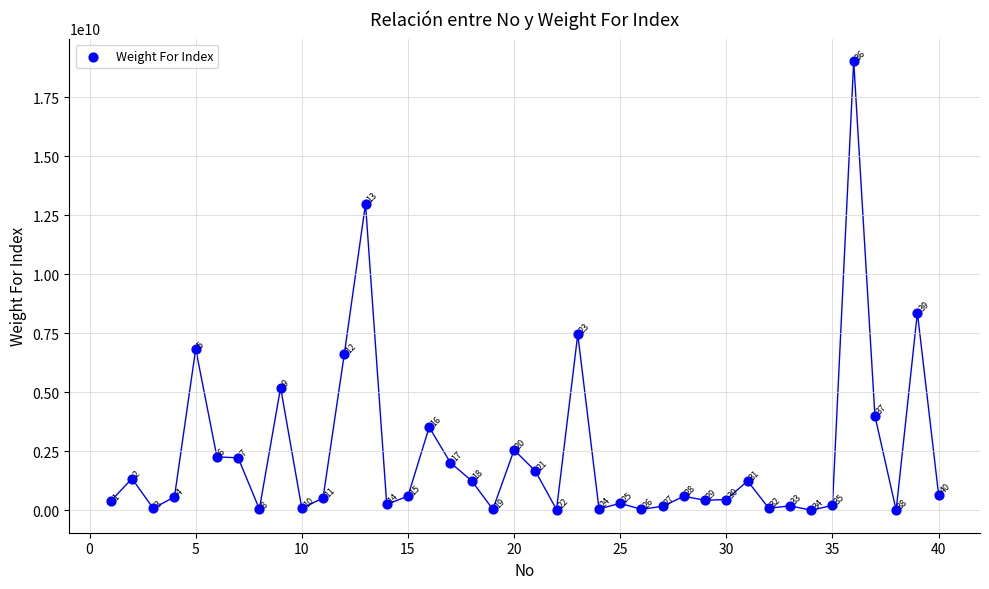

What is the range of X values (max minus min)?

39